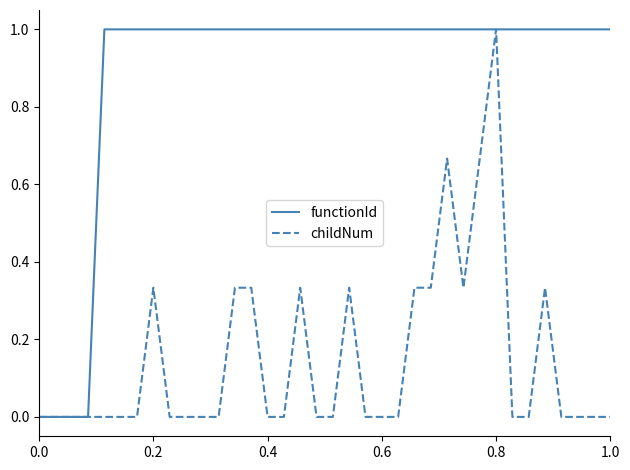

Which series has the largest total across all categories?

functionId